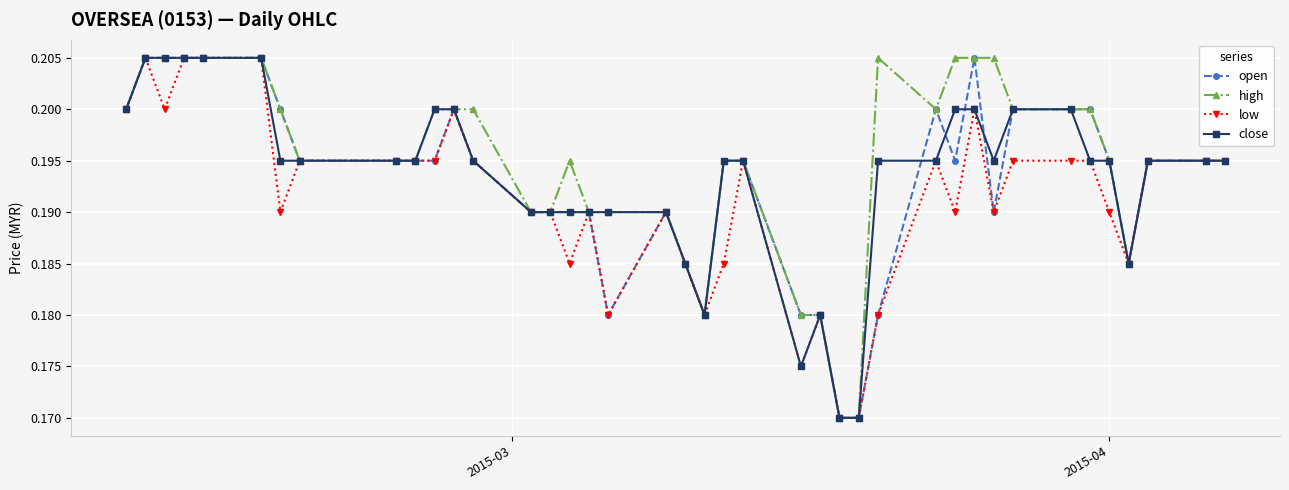

At how many categories does at least one series exceed 0?

40